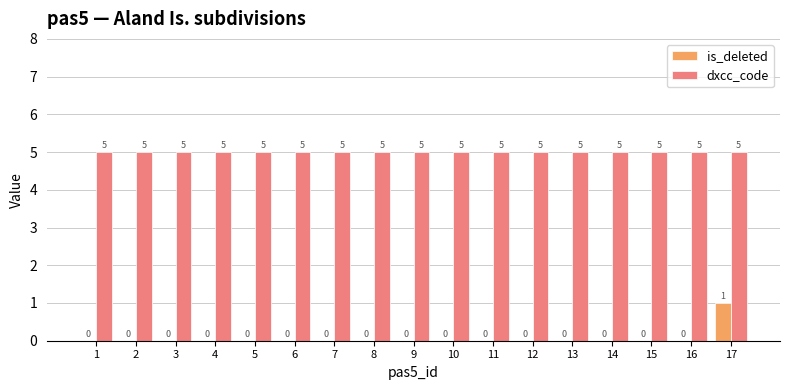

Is the value of is_deleted at 3 greater than the value of dxcc_code at 14?

No